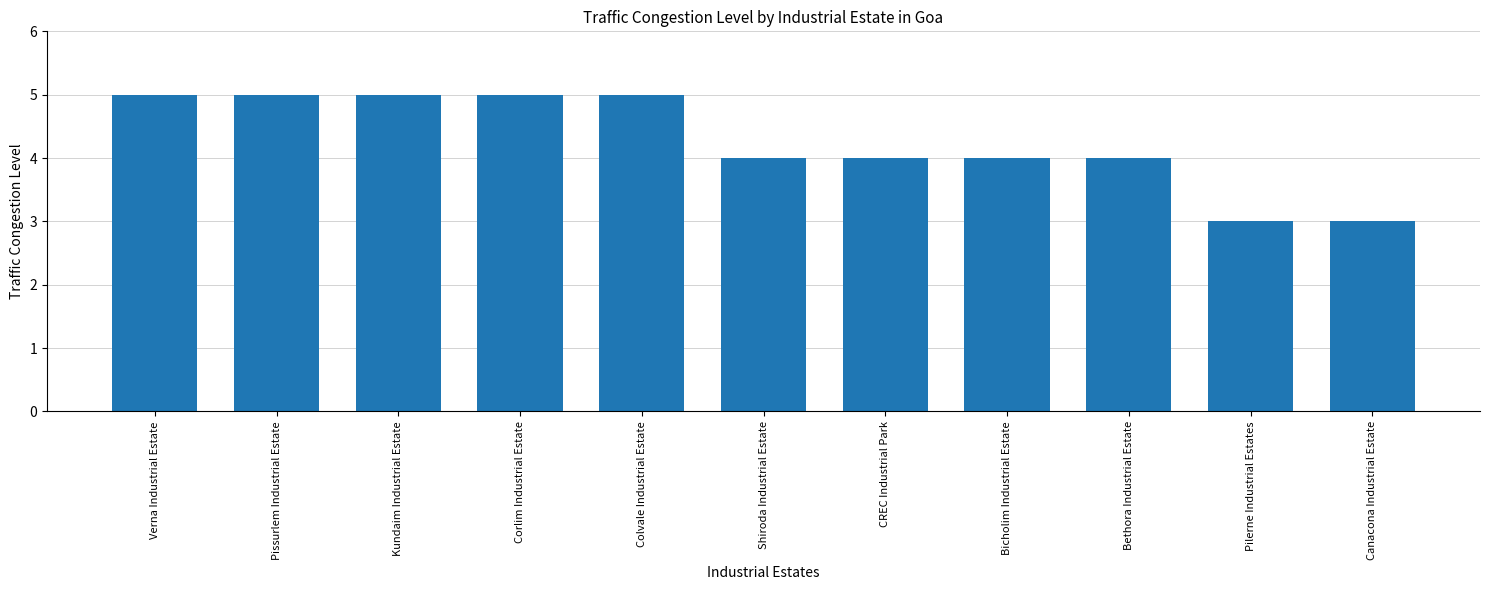

What is the greatest value displayed?

5